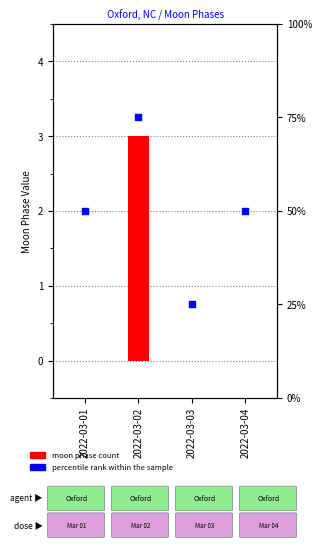

Which series has the largest Y range (max minus min)?

percentile rank within the sample